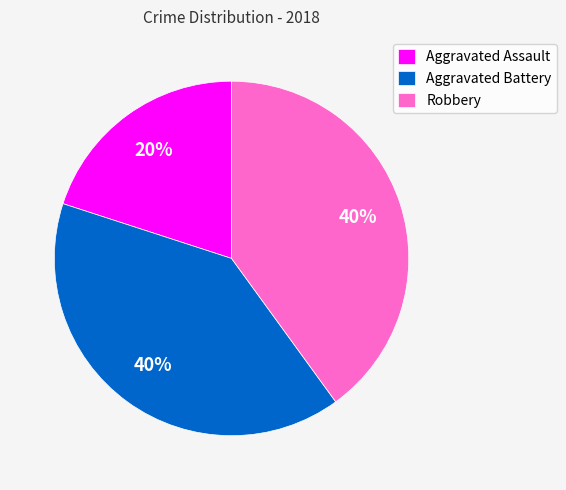

Which slice is the smallest?

Aggravated Assault